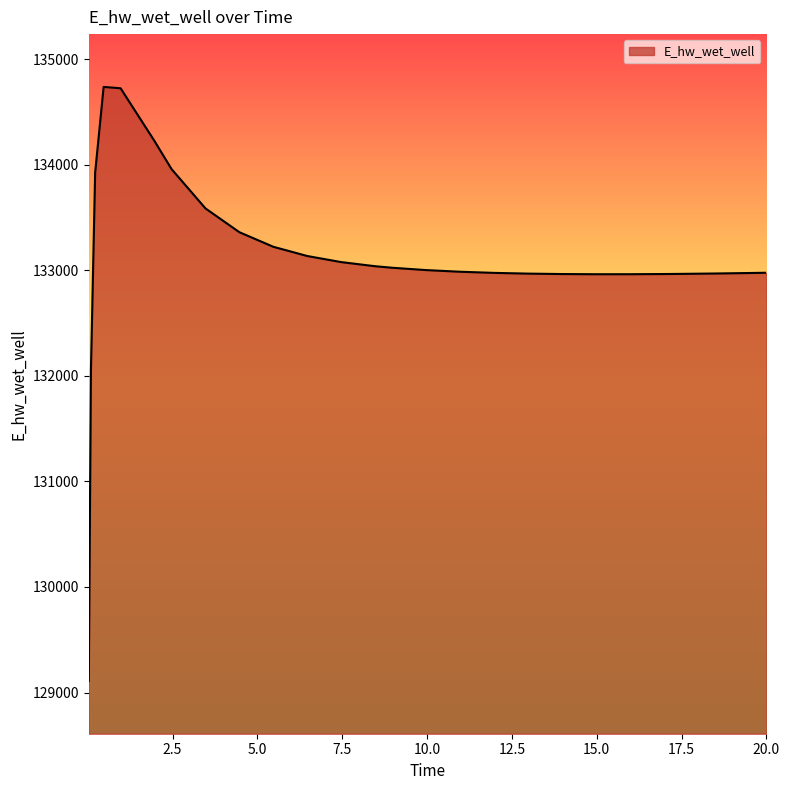

What is the minimum value shown in the chart?

129110.5